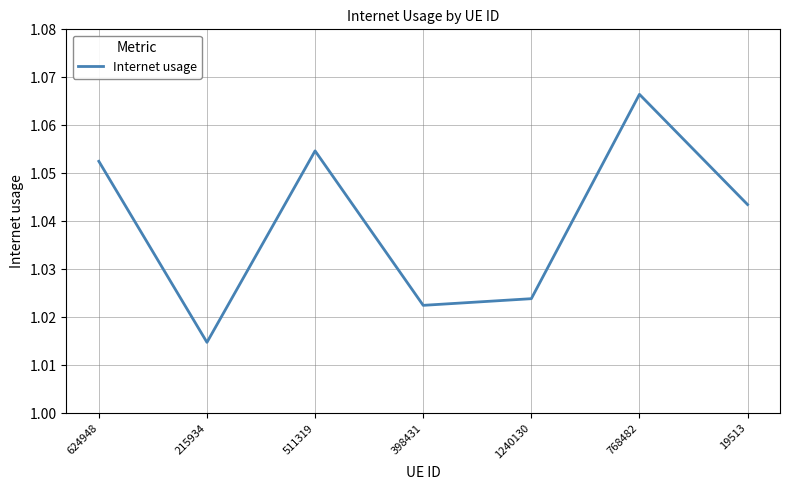

Where is the first local maximum?

511319